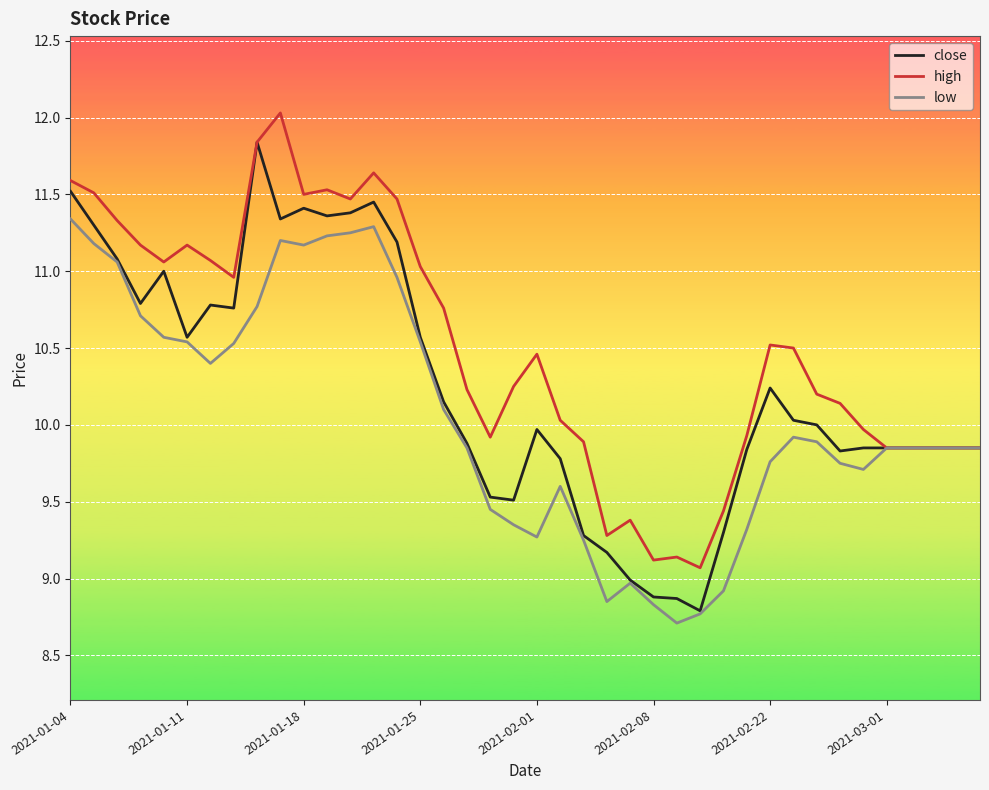

Which series has the largest total across all categories?

high